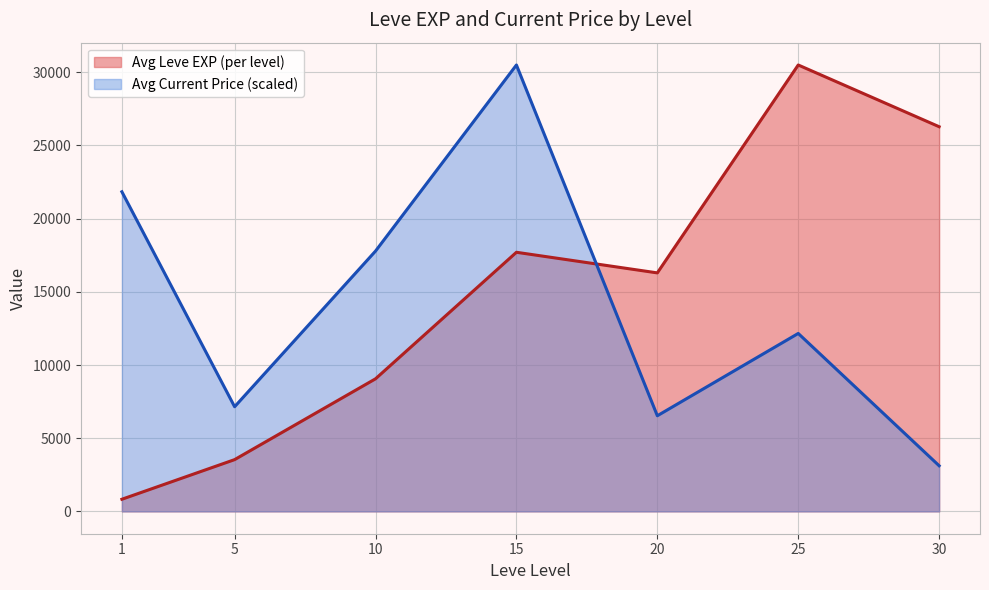

Reading right to left, transcribe all the data shown in this chart.

Avg Leve EXP (per level): 30=26280.0	25=30497.0	20=16294.0	15=17702.0	10=9058.0	5=3537.0	1=830.0
Avg Current Price (scaled): 30=3118.2	25=12157.1	20=6534.4	15=30497.0	10=17783.8	5=7150.1	1=21835.5